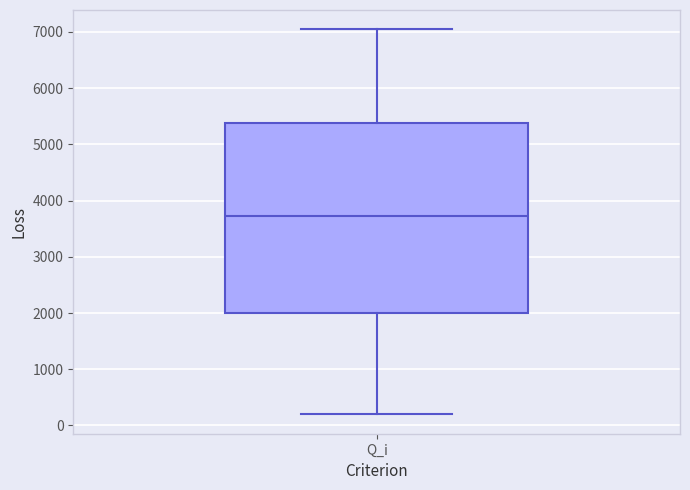

Transcribe this box plot: give where the median line is, the range the box spans, and where the two whiskers end, as read against the y-axis. The values are not printed on the chart, so give them approximately, as read against the axis.

median 3700, box 2000 to 5400, whiskers 200 to 7000